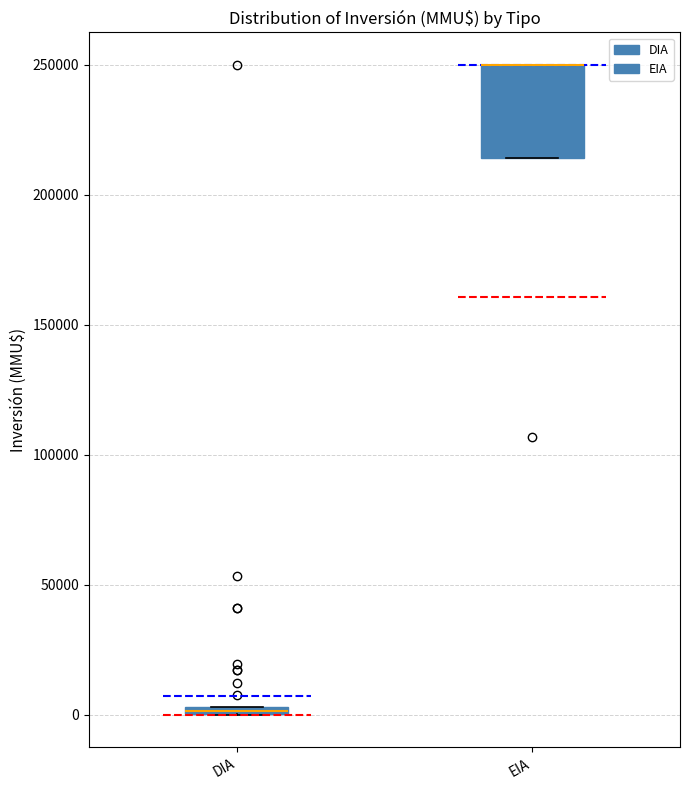

Which box is the tallest, from its lower edge to its upper edge?

EIA